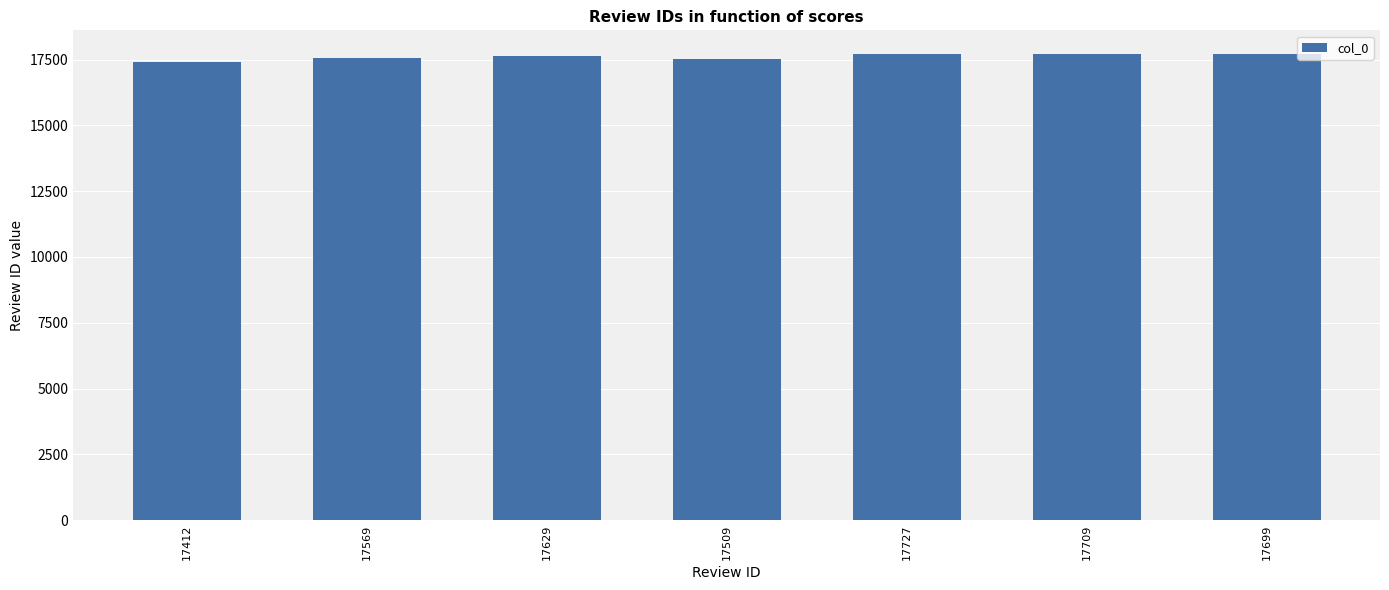

Is it true that the value at 17727 is 17727?

True